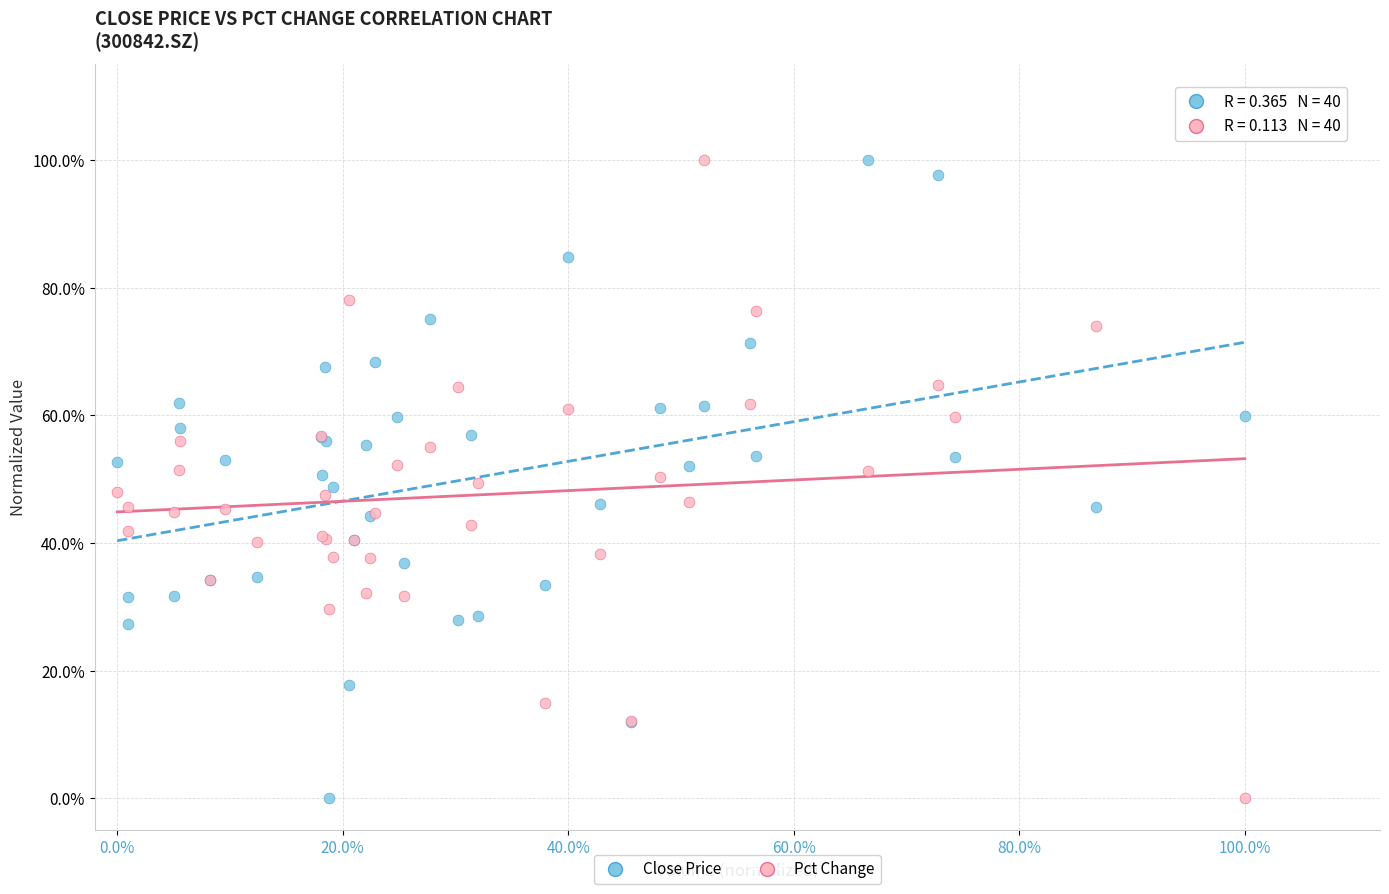

What are all the series names shown in the legend?

Close Price, Pct Change